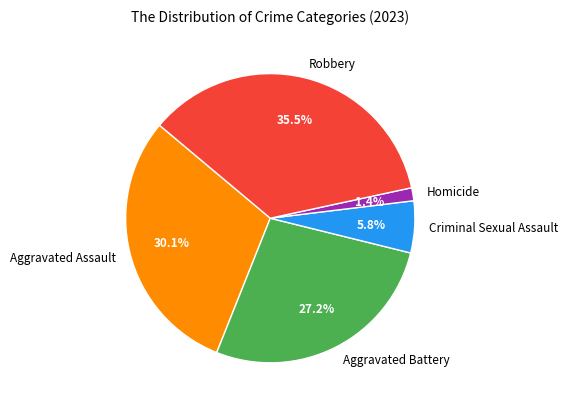

Count the number of slices in the pie.

5